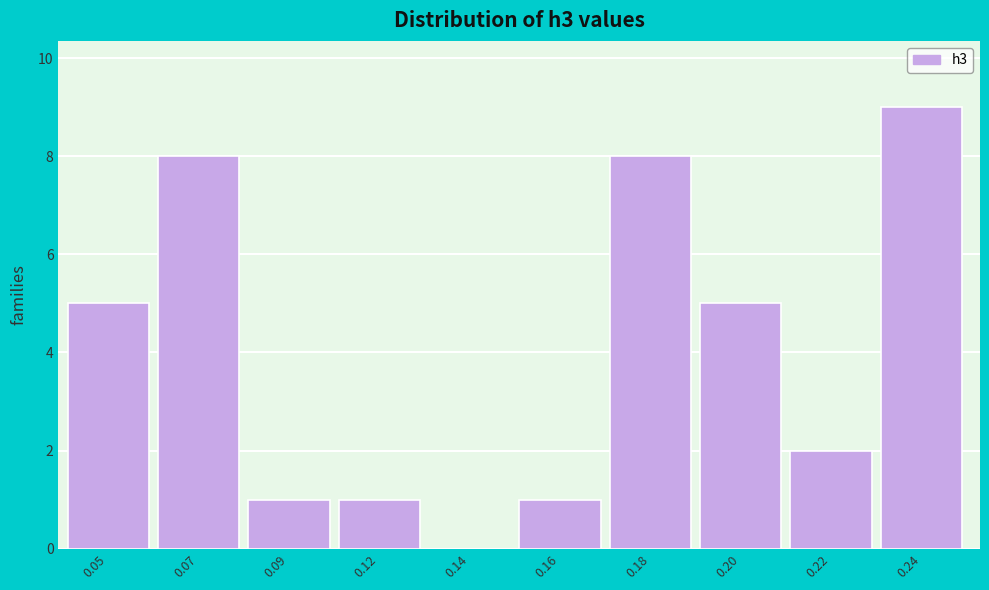

Reading right to left, list all the values displayed in this chart.

0.24=9	0.22=2	0.20=5	0.18=8	0.16=1	0.14=0	0.12=1	0.09=1	0.07=8	0.05=5